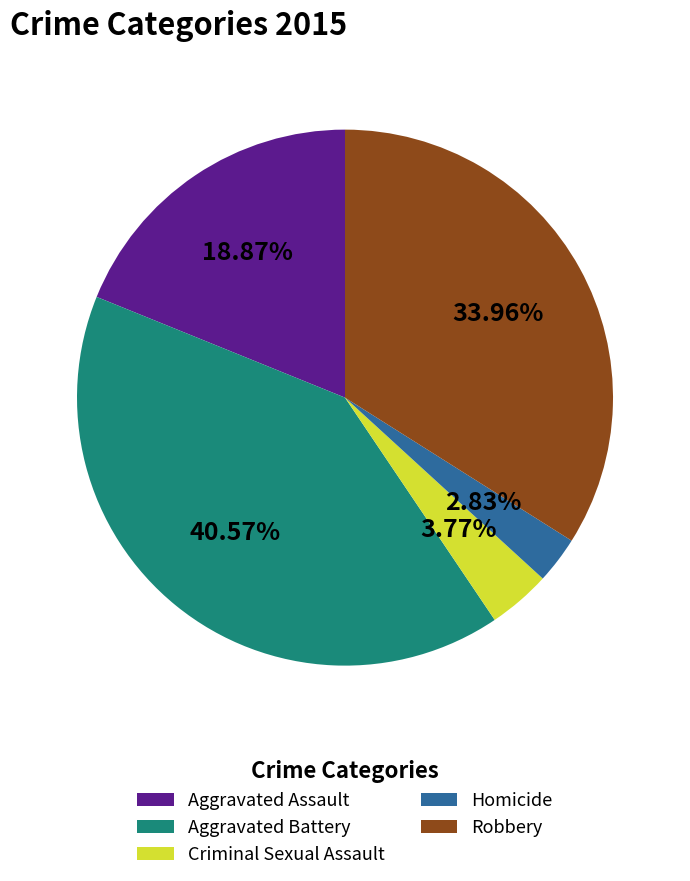

How many segments does this pie chart have?

5